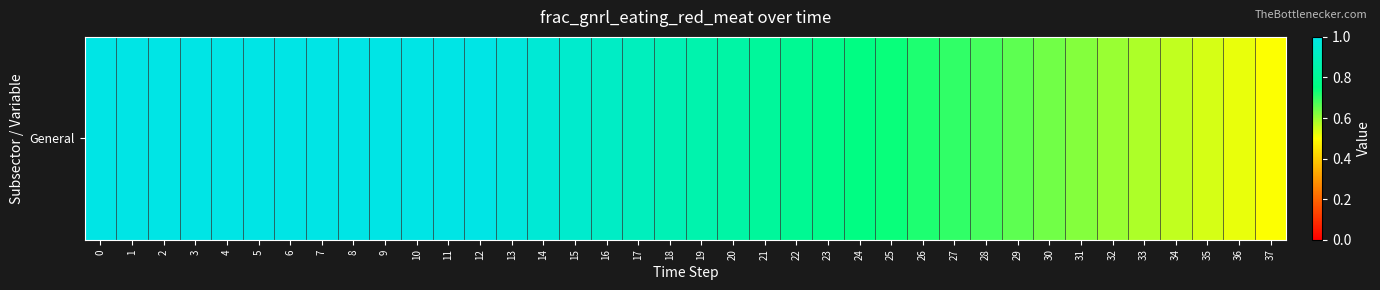

The chart shows a value of 0.7 at 26. True or false?

True